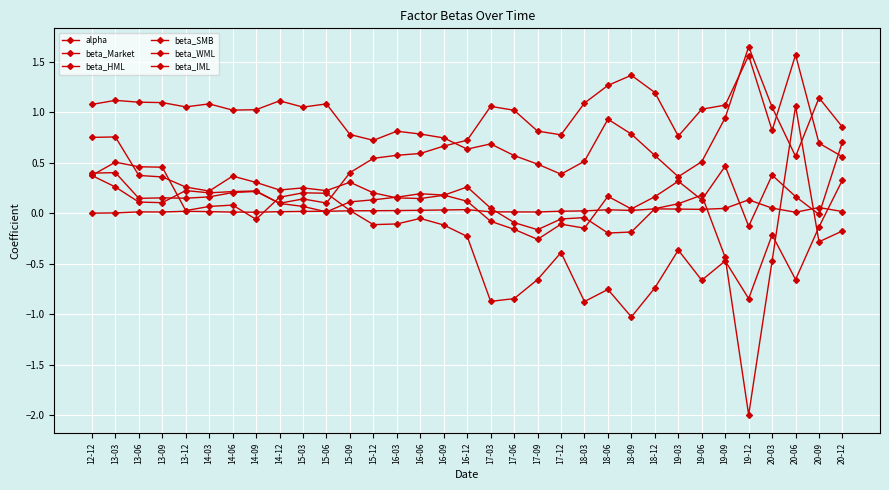

How many series are shown in this chart?

6